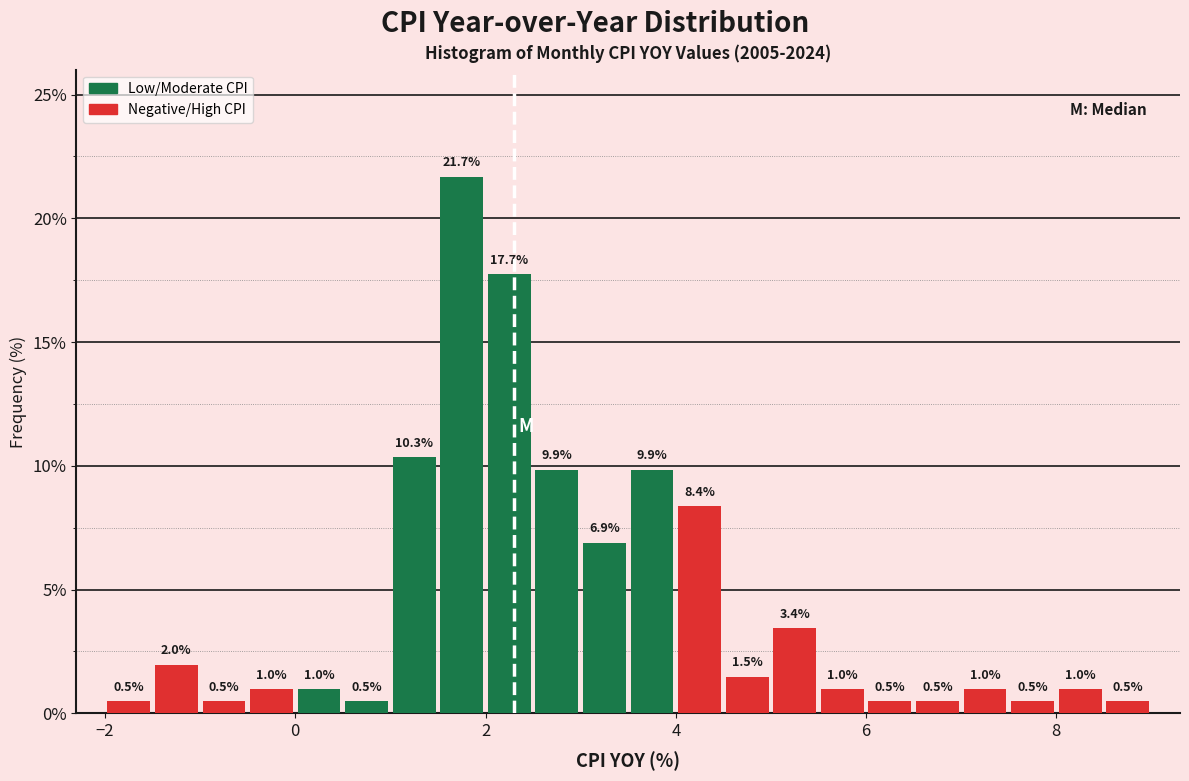

Around what value on the x-axis is the tallest bar? Give the approximate position of its centre, as read against the axis.

1.8